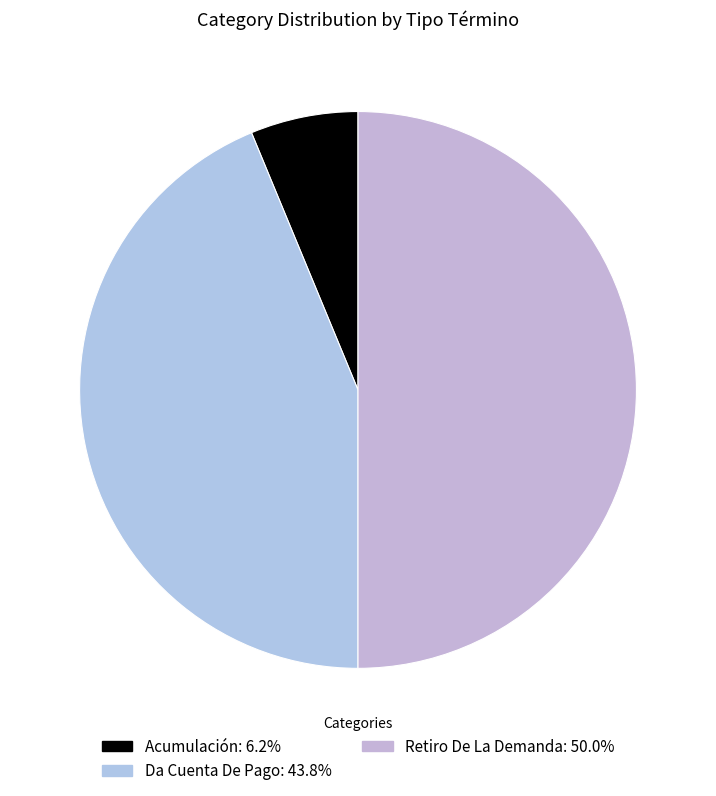

Combined, what portion of the pie is Retiro De La Demanda and Acumulación?

56.2%